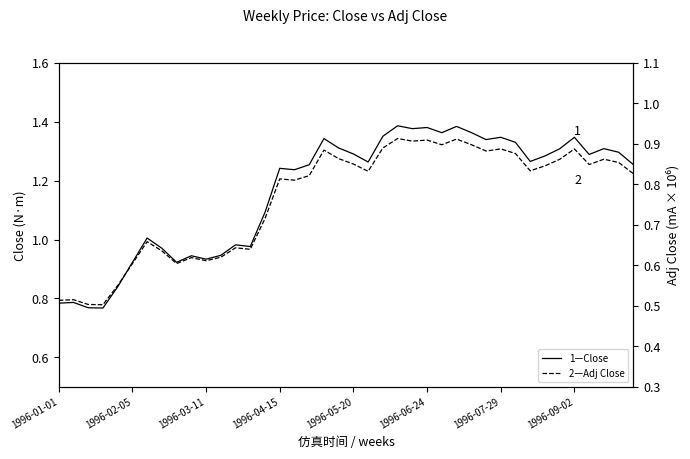

What is the maximum value for 2—Adj Close?

0.9